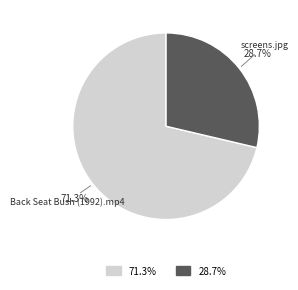

The Back Seat Bush (1992).mp4 slice represents 71% of the pie. True or false?

True